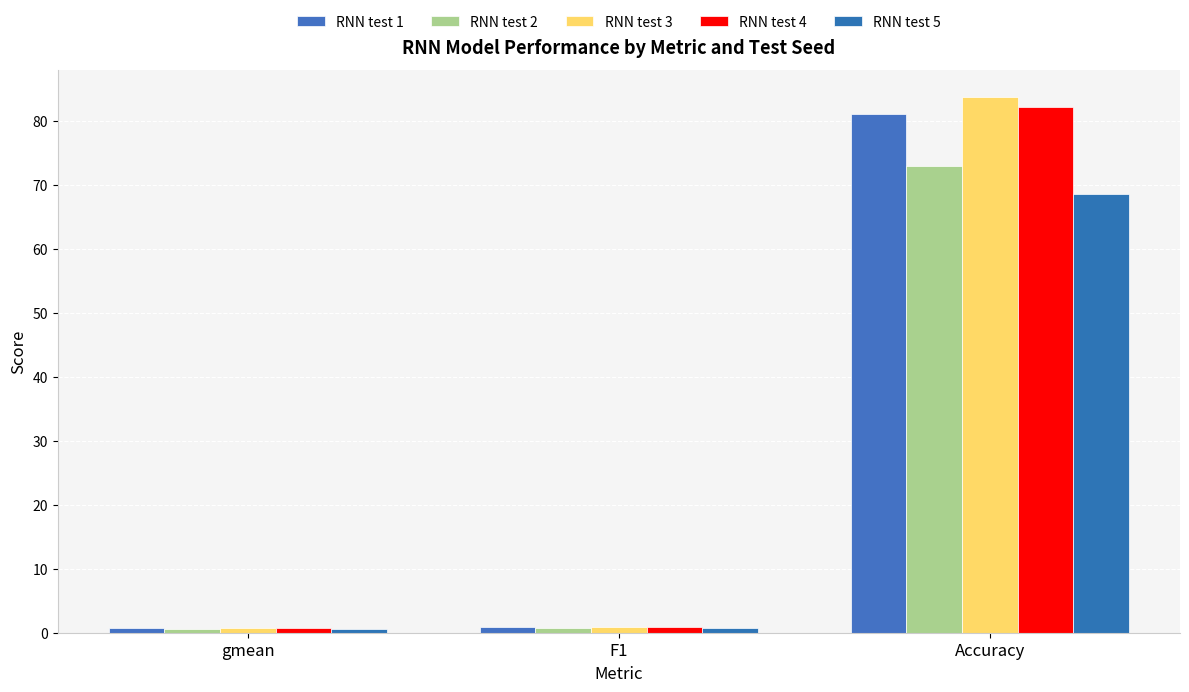

At gmean, list the series in order from smallest to largest.

RNN test 2, RNN test 5, RNN test 4, RNN test 1, RNN test 3